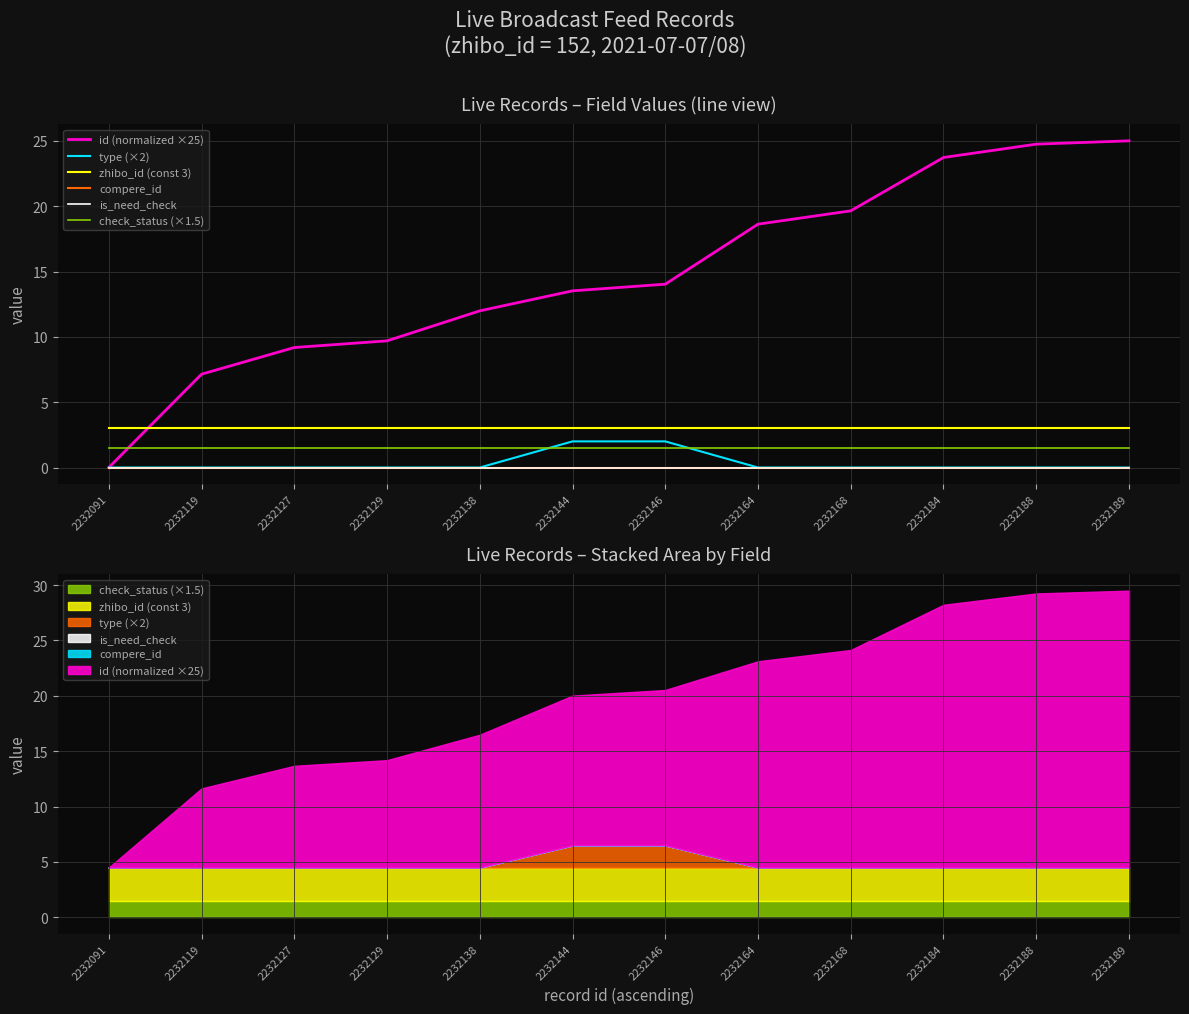

Which label corresponds to the smallest value in the chart?

2232091